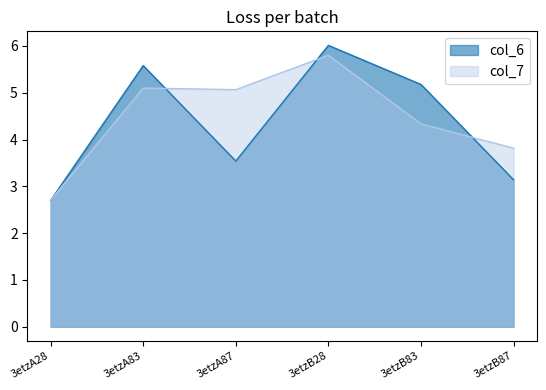

At which category does the chart reach its minimum across all series?

3etzA28